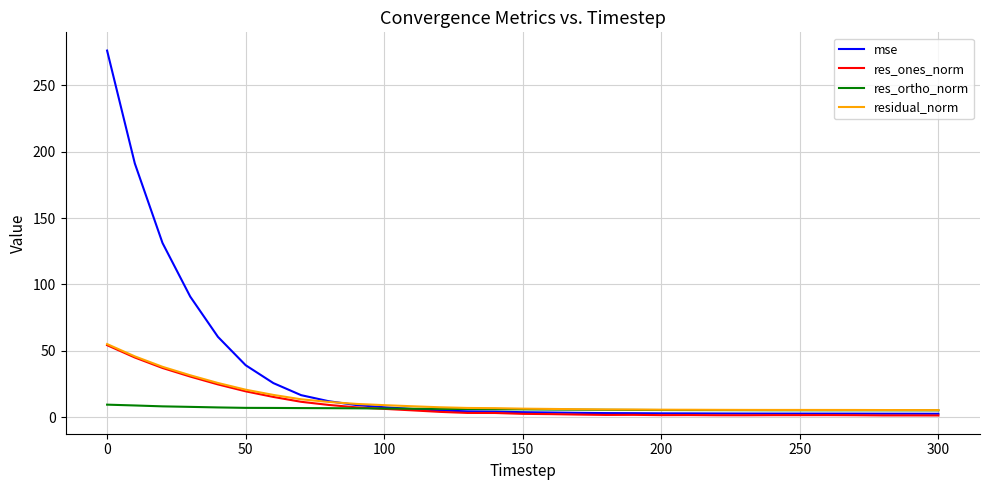

What is the maximum value for res_ortho_norm?

9.5